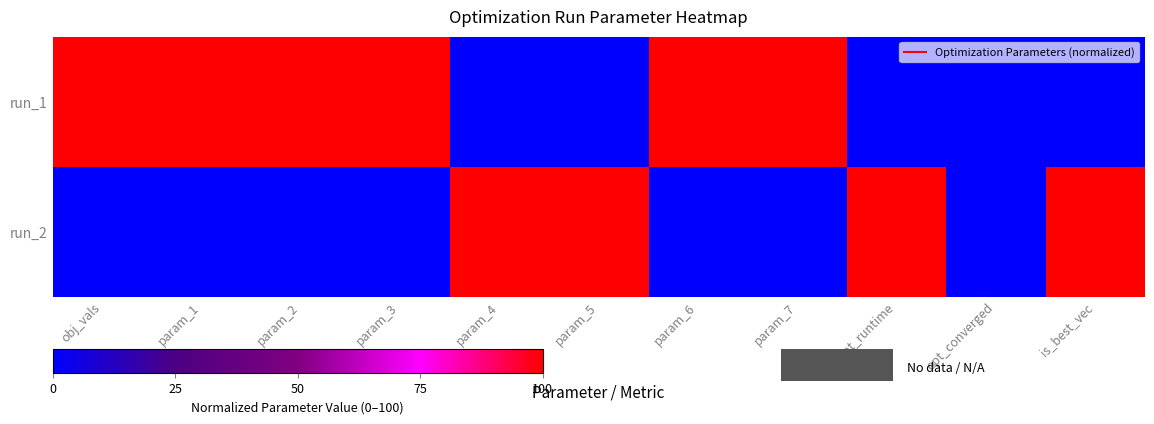

At obj_vals, list the series in order from largest to smallest.

run_1, run_2